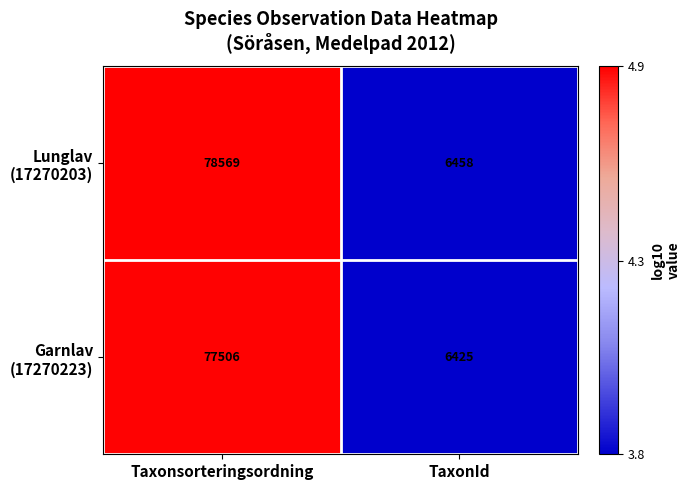

Which category has the lowest value across all series?

TaxonId